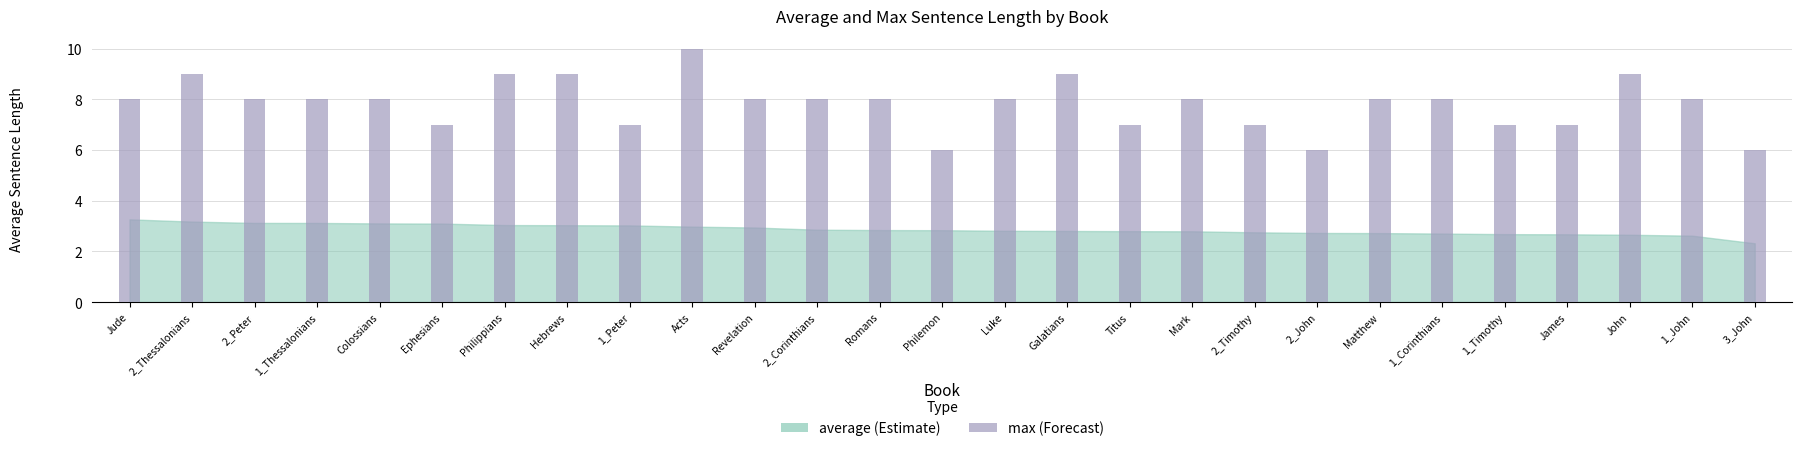

What is the ratio of the value at Galatians to the value at Acts?

0.9